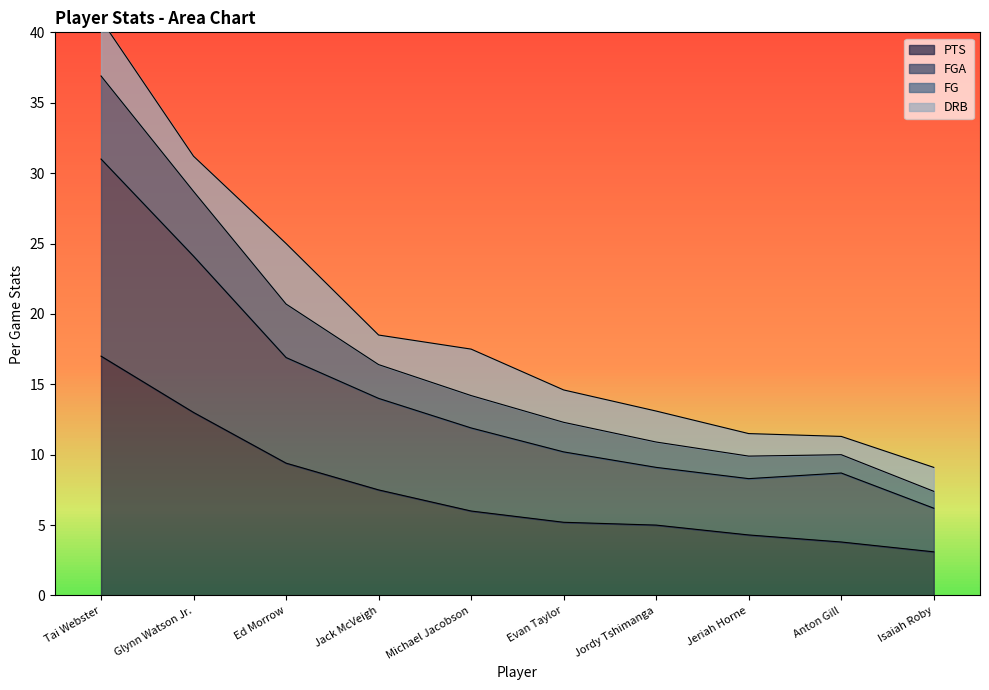

What is the spread (max minus min) of values at Anton Gill?

7.5